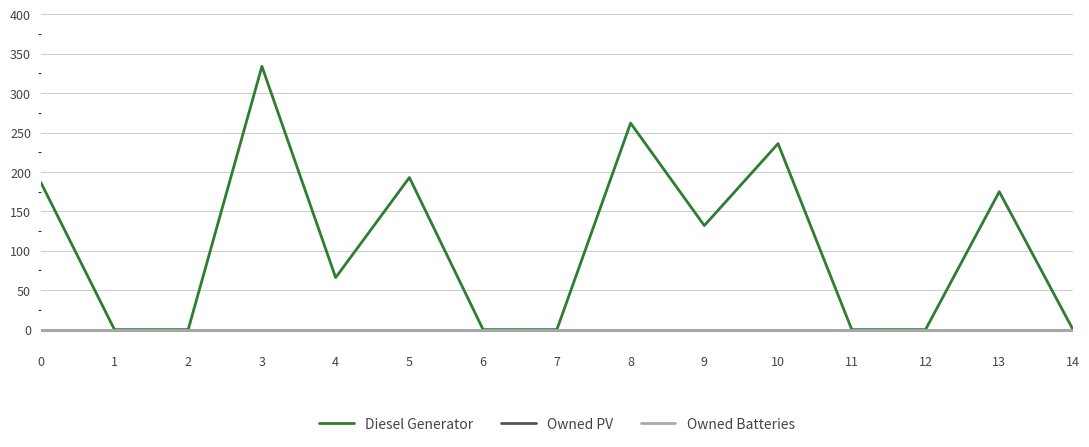

What is the total value across all series at 8?

262